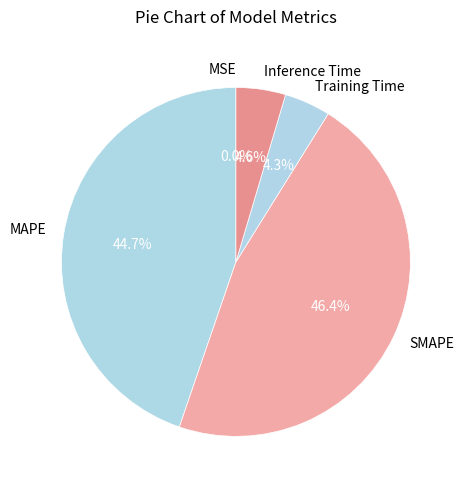

Approximately how many times larger is the value at Inference Time compared to SMAPE?

0.1